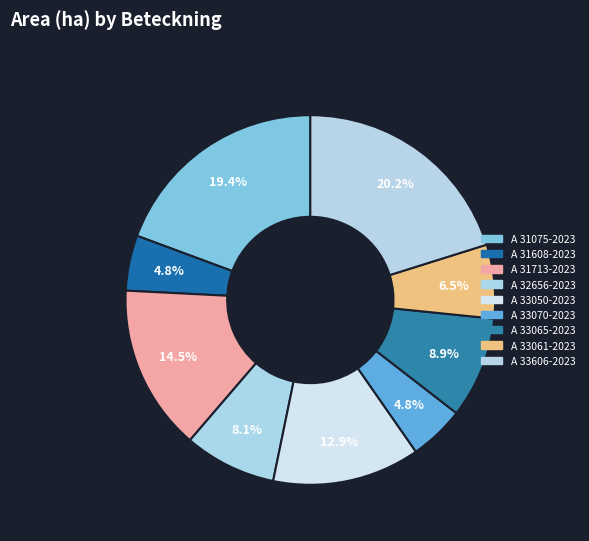

How many segments does this pie chart have?

9